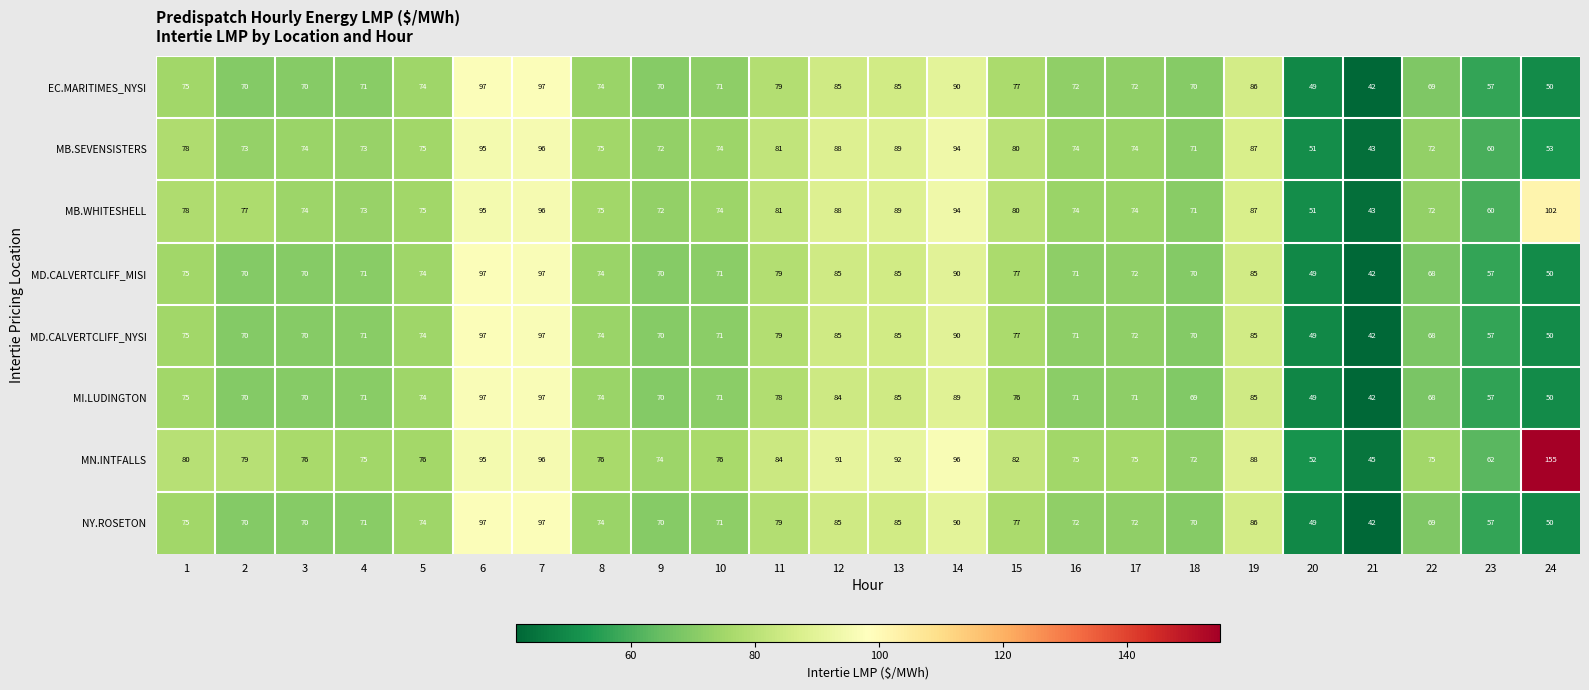

What is the sum of the MB.SEVENSISTERS values at 10 and 13?

163